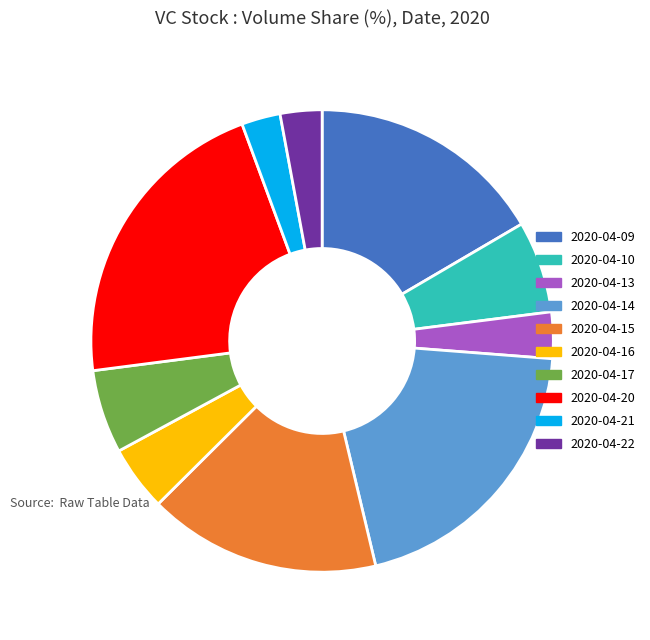

How many segments does this pie chart have?

10